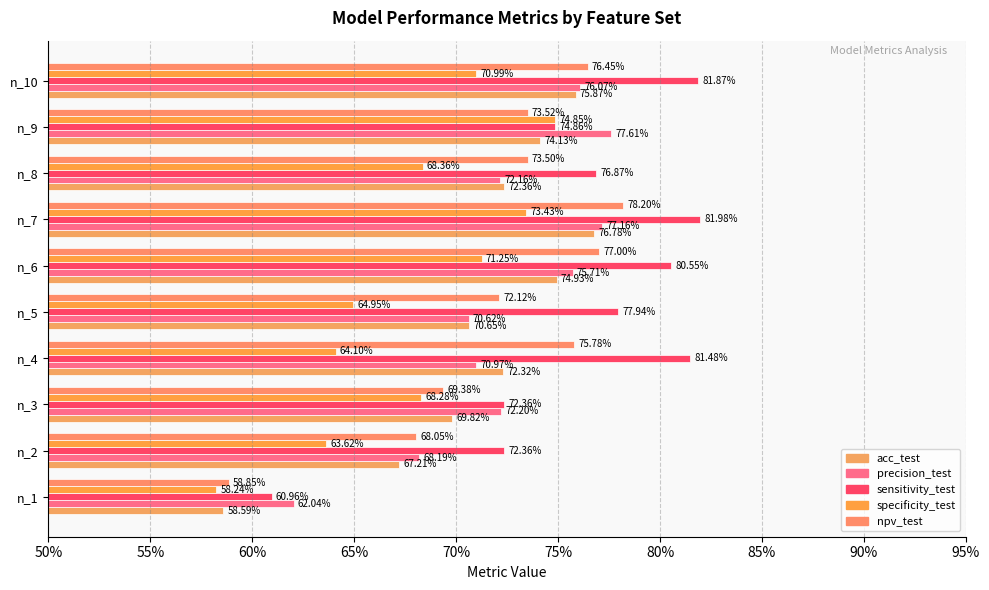

What is the highest value of the specificity_test series?

0.7